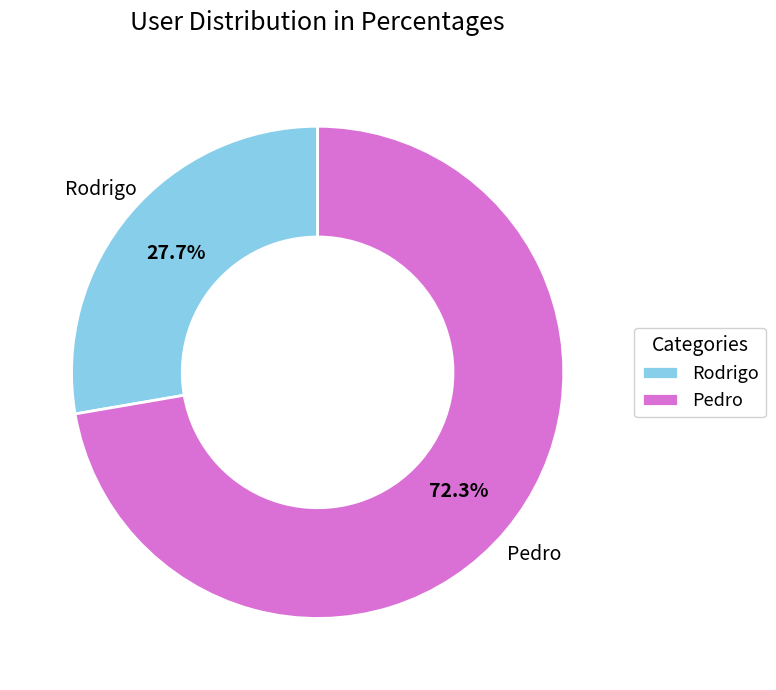

How many segments does this pie chart have?

2